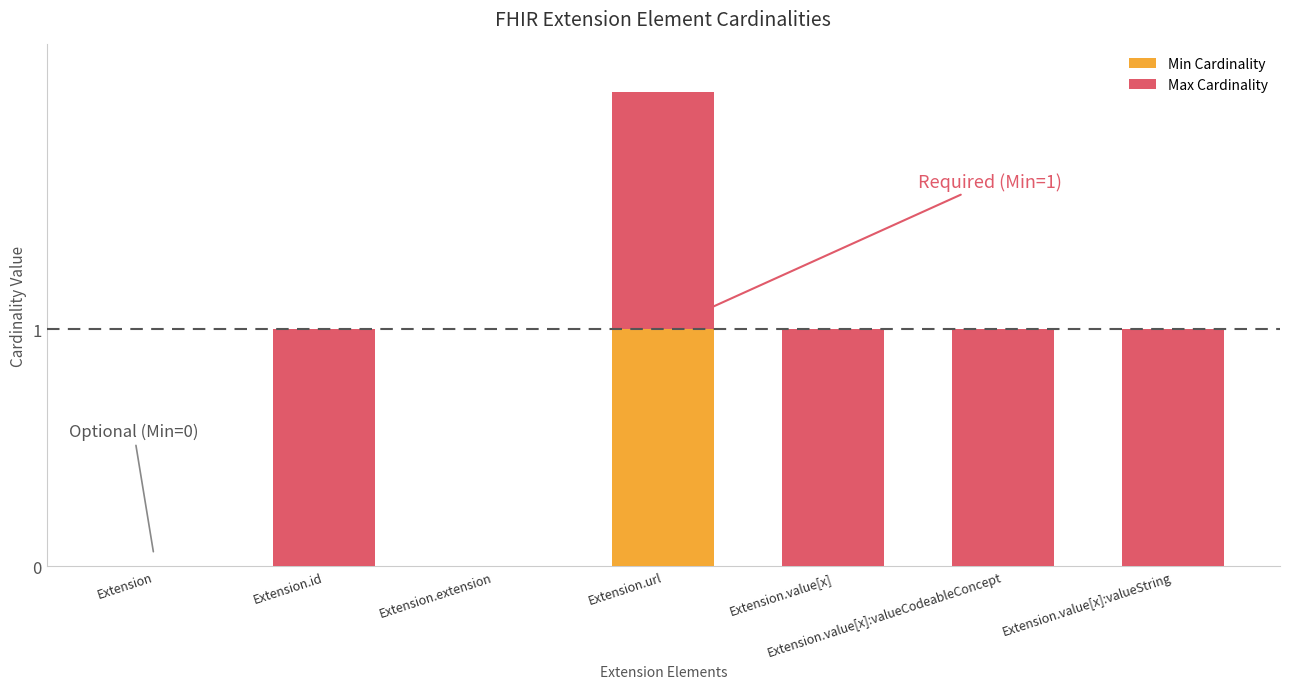

Which category has the highest value in the Min Cardinality series?

Extension.url